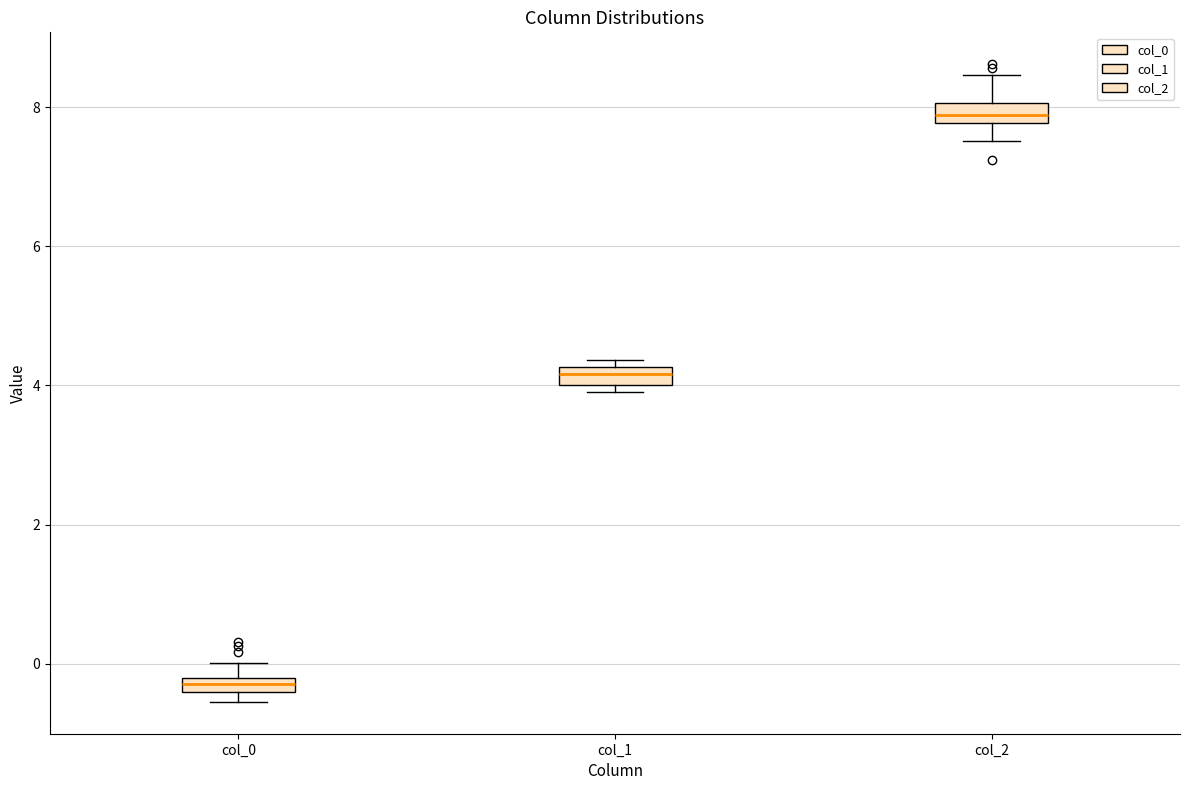

Where does the lower whisker of the box for col_2 end on the y-axis? The values are not printed on the chart, so give them approximately, as read against the axis.

7.6